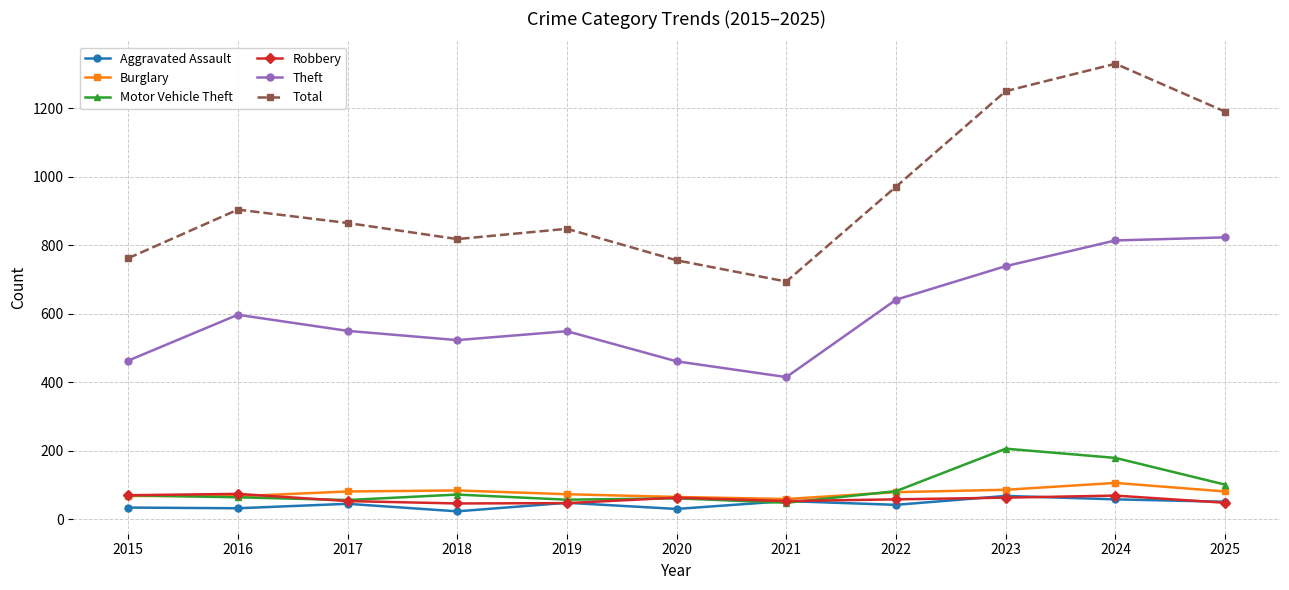

What is the spread (max minus min) of values at 2015?

728